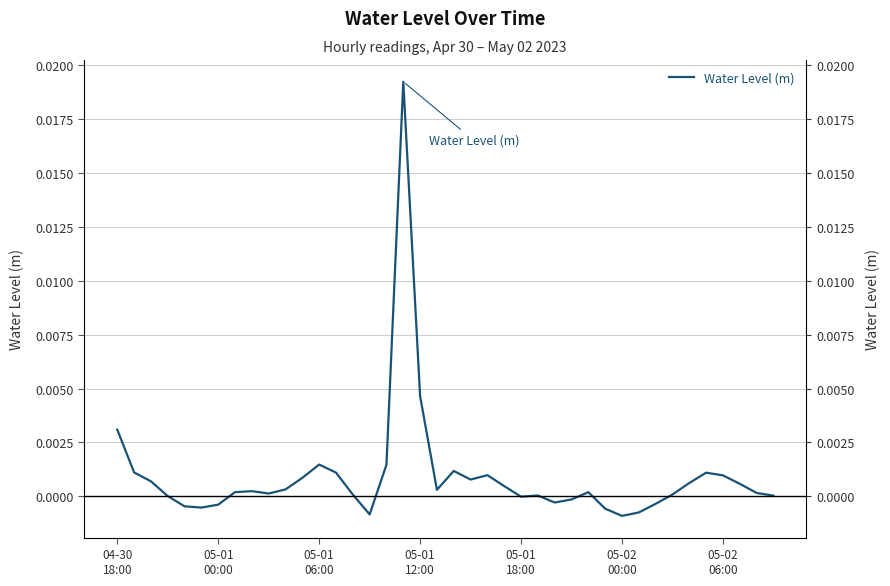

Rank the categories by value from lowest to highest.

30, 15, 31, 29, 05-02
00:00, 05-01
18:00, 05-02
06:00, 32, 26, 27, 24, 05-01
12:00, 39, 25, 14, 33, 9, 38, 7, 28, 8, 19, 10, 23, 37, 34, 05-01
06:00, 21, 11, 36, 22, 35, 13, 05-01
00:00, 20, 16, 12, 04-30
18:00, 18, 17